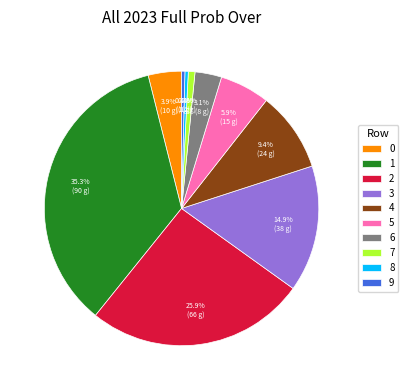

Count the number of slices in the pie.

10